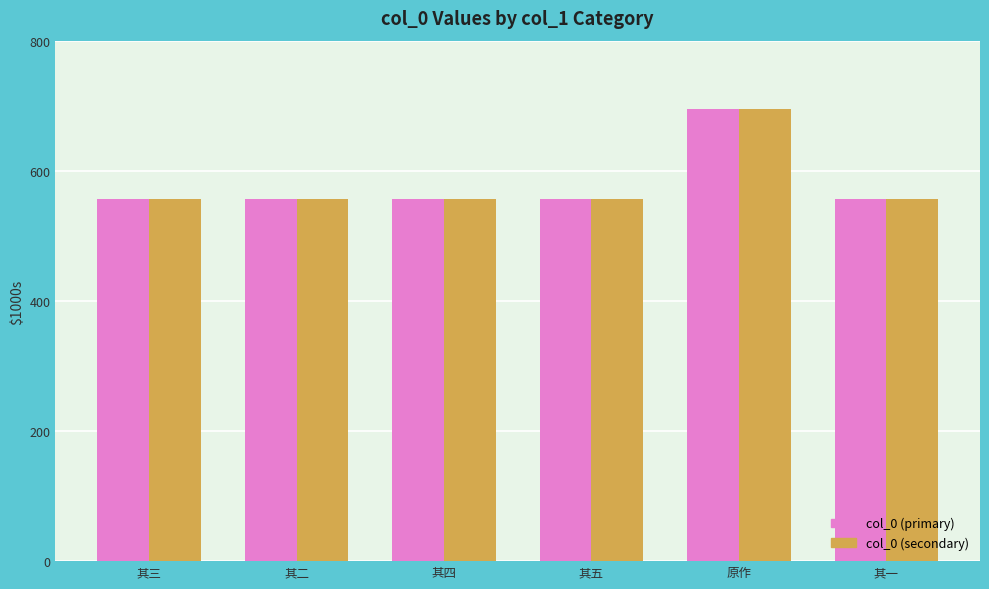

Which category has the lowest value across all series?

其一